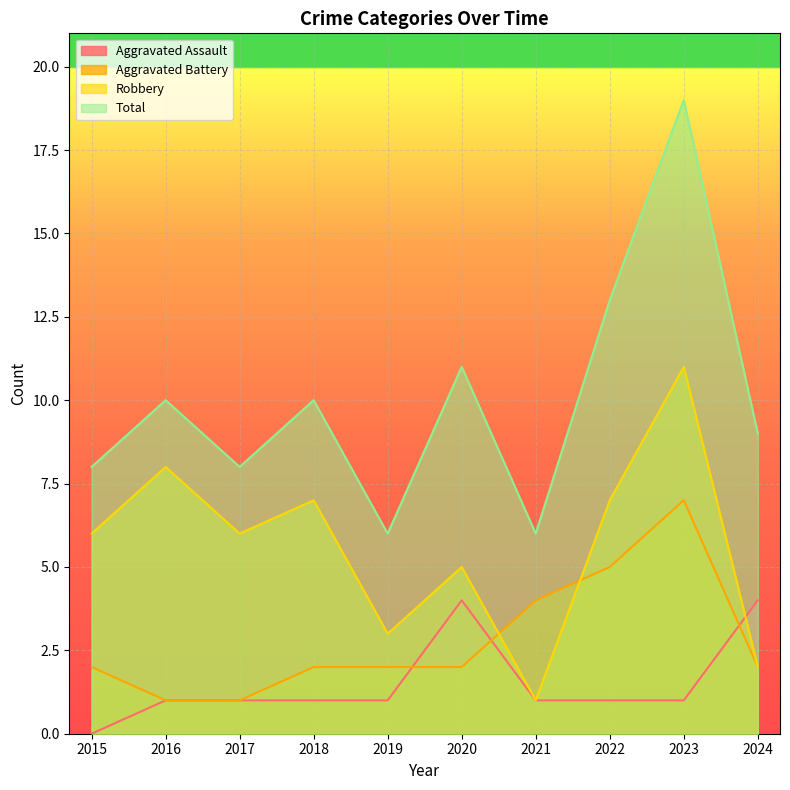

What is the difference between the Robbery values at 2015 and 2016?

2